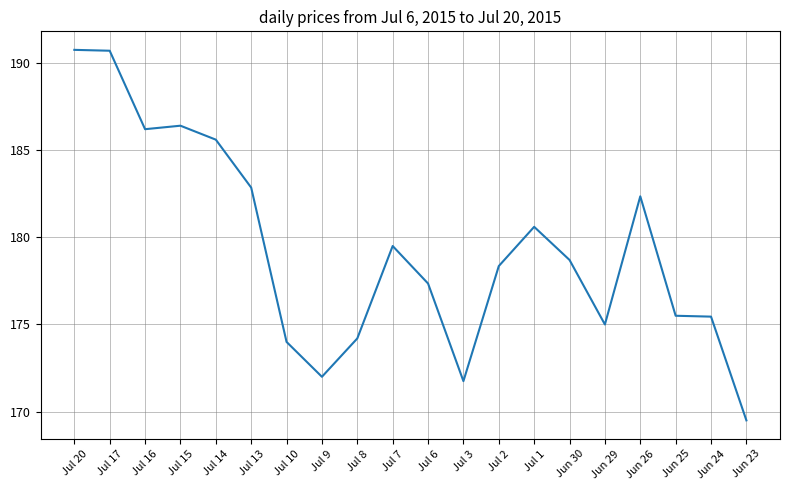

What position from the right is Jun 25?

3